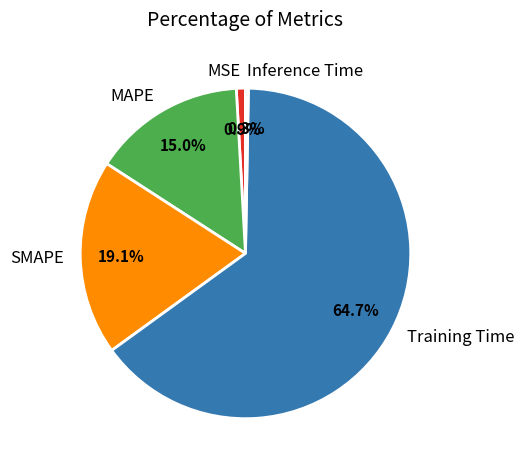

How many slices are in this pie chart?

5